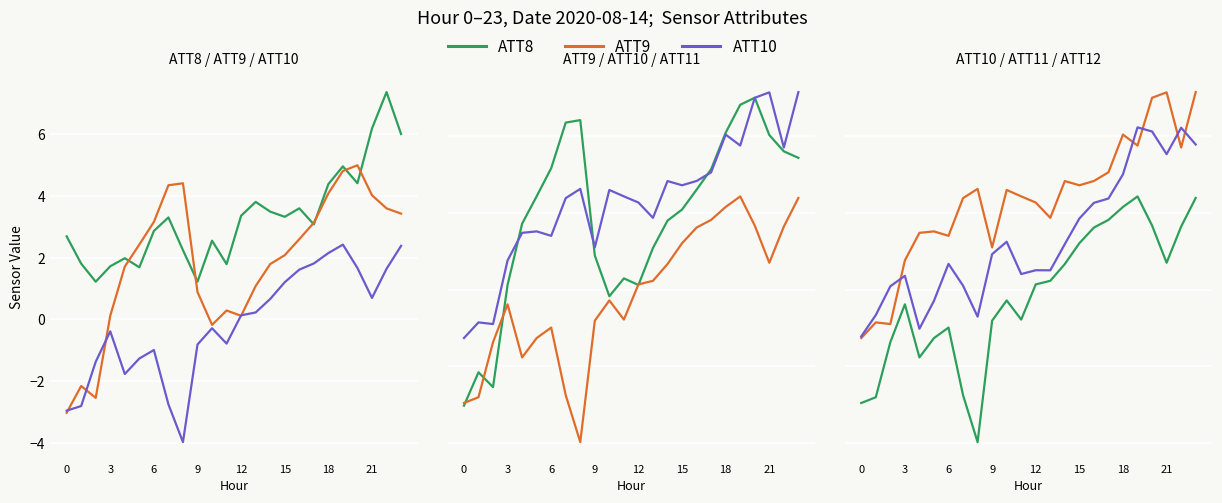

How many interior local valleys does the ATT9 series have?

3